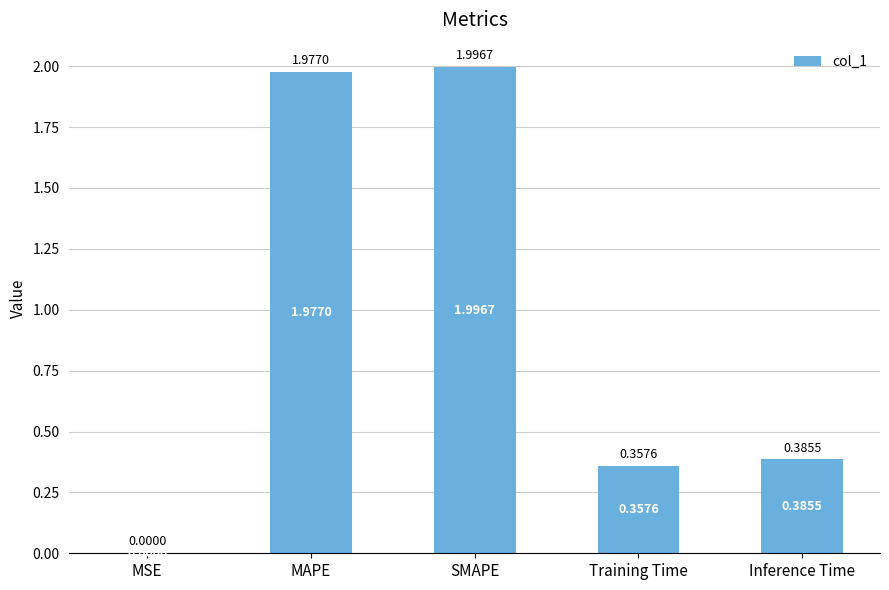

At which label is the value closest to 0?

MSE